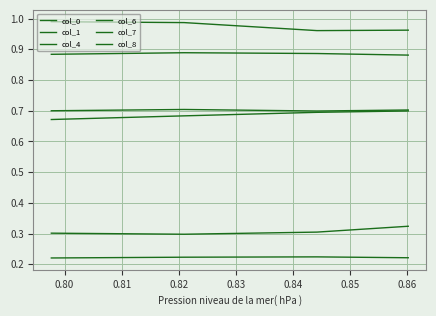

Does the chart have visible grid lines?

Yes